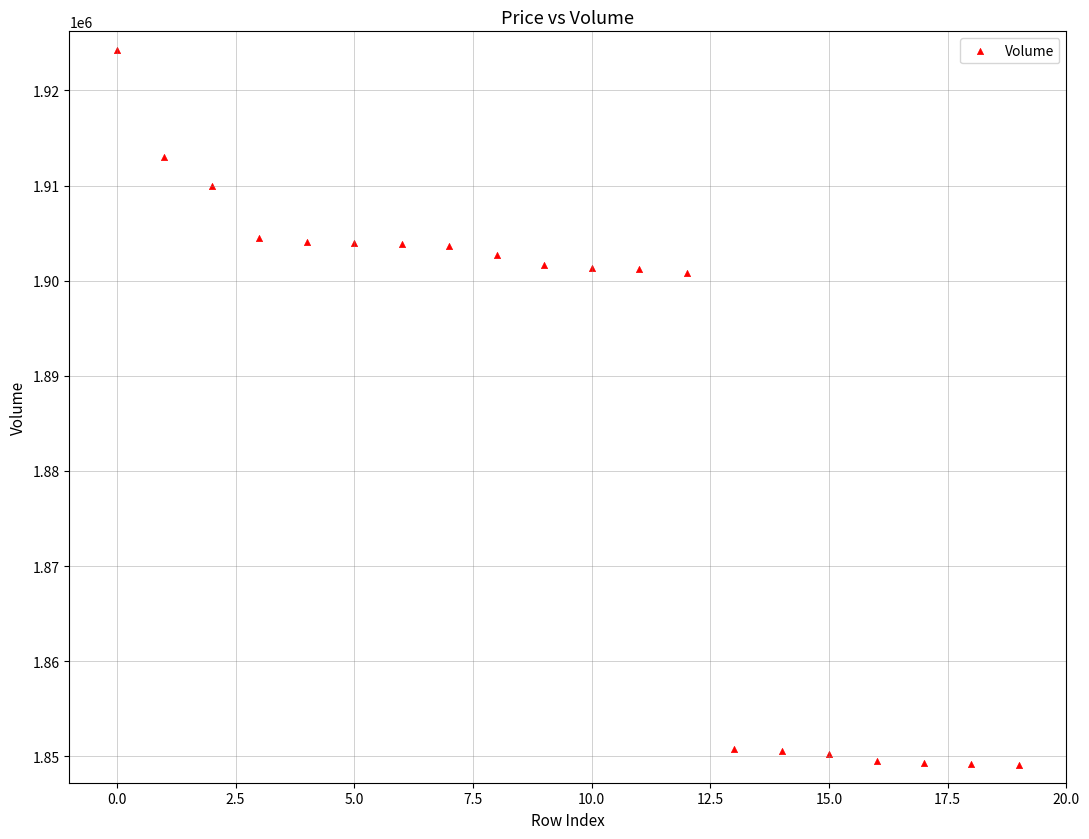

What is the range of Y values (max minus min)?

75200